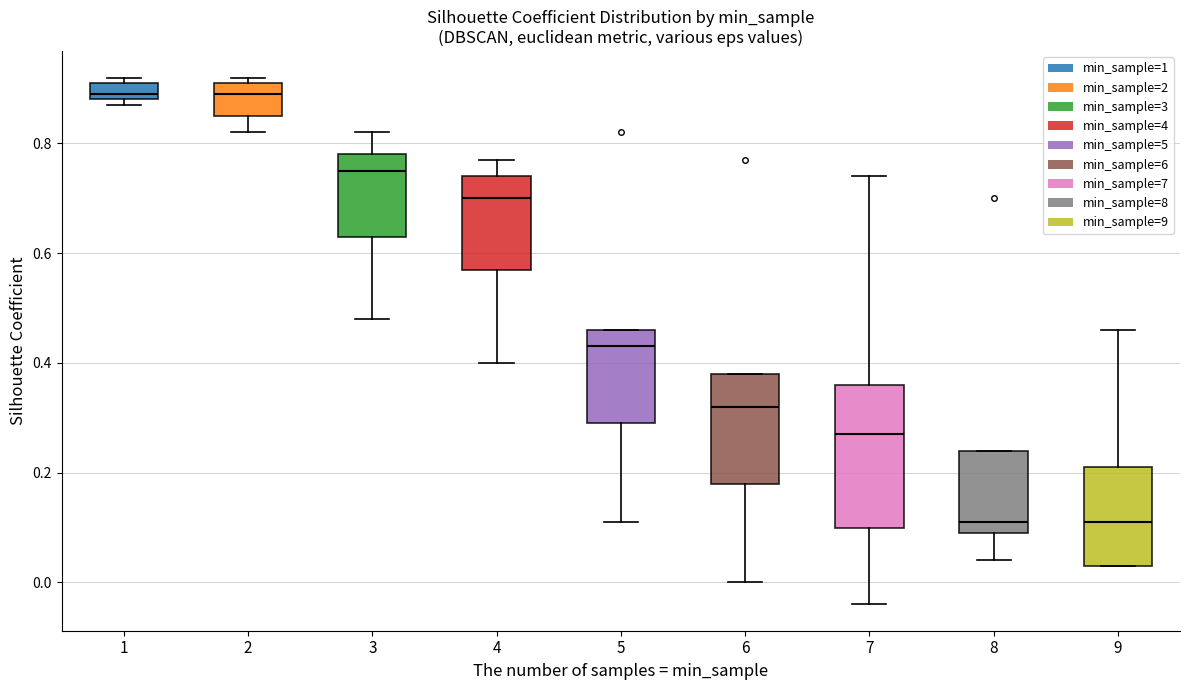

Reading left to right, read every box against the y-axis: the position of its median line, the range the box covers, and the ends of its whiskers. The values are not printed on the chart, so give them approximately, as read against the axis.

1: median 0.90, box 0.88 to 0.92, whiskers 0.88 (just below the box's lower edge) to 0.92 (just above the box's upper edge)
2: median 0.90, box 0.86 to 0.92, whiskers 0.82 to 0.92 (just above the box's upper edge)
3: median 0.76, box 0.64 to 0.78, whiskers 0.48 to 0.82
4: median 0.70, box 0.58 to 0.74, whiskers 0.40 to 0.78
5: median 0.44, box 0.30 to 0.46, whiskers 0.12 to 0.46
6: median 0.32, box 0.18 to 0.38, whiskers 0.00 to 0.38
7: median 0.28, box 0.10 to 0.36, whiskers -0.04 to 0.74
8: median 0.12, box 0.10 to 0.24, whiskers 0.04 to 0.24
9: median 0.12, box 0.04 to 0.22, whiskers 0.04 to 0.46